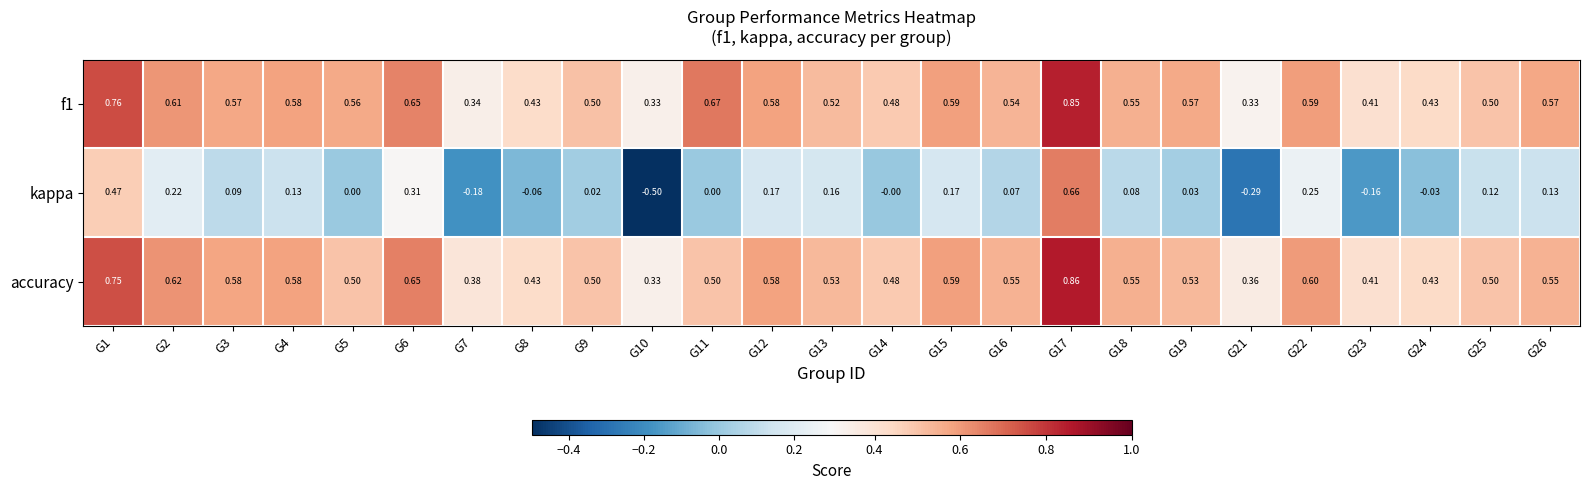

Between G5 and G10, which series saw the biggest shift?

kappa